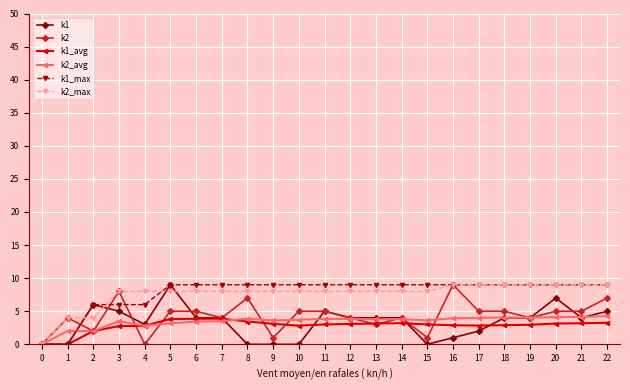

What is the highest value of the k1_max series?

9.0